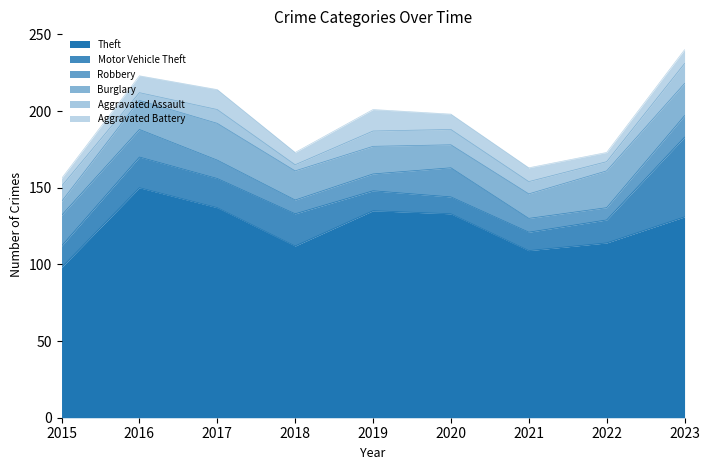

What is the sum of the Robbery values at 2023 and 2016?

32